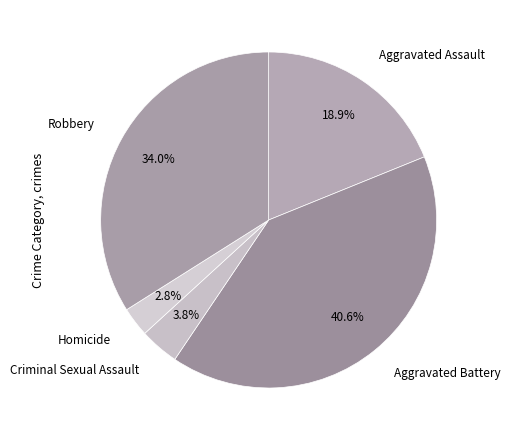

What percentage is the Robbery slice, to the nearest percent?

34%